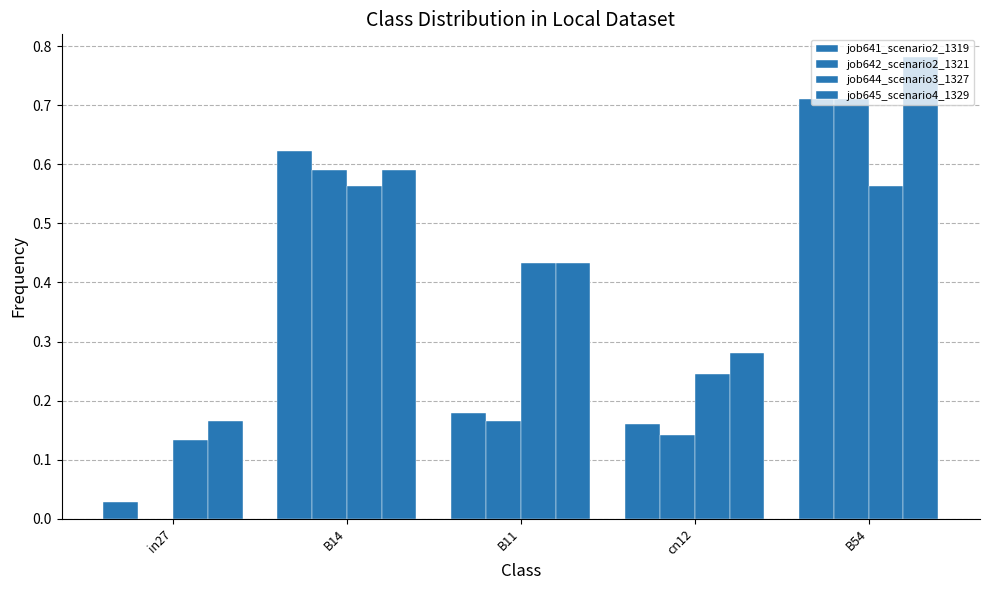

The job641_scenario2_1319 series shows 0.2 at cn12. True or false?

True